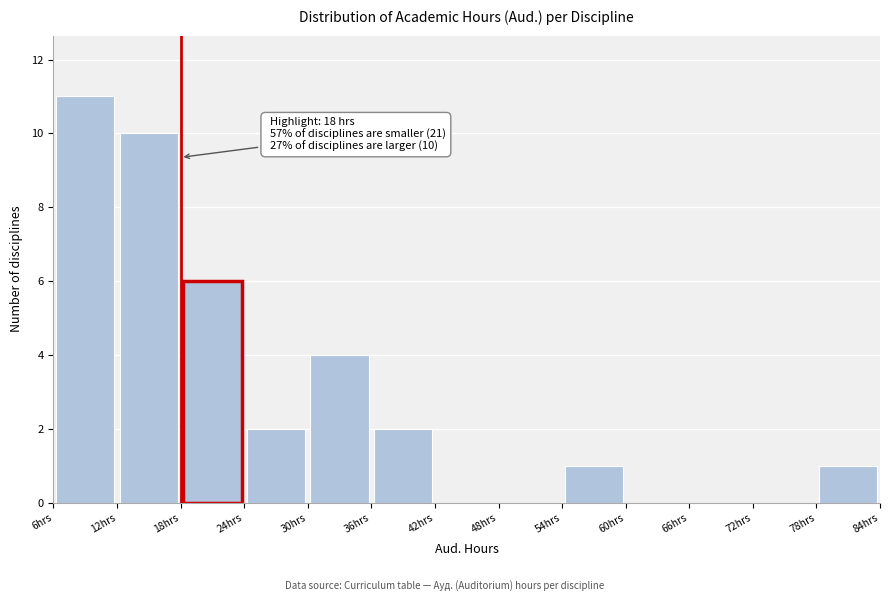

Which range on the x-axis has the tallest bar?

6 to 12